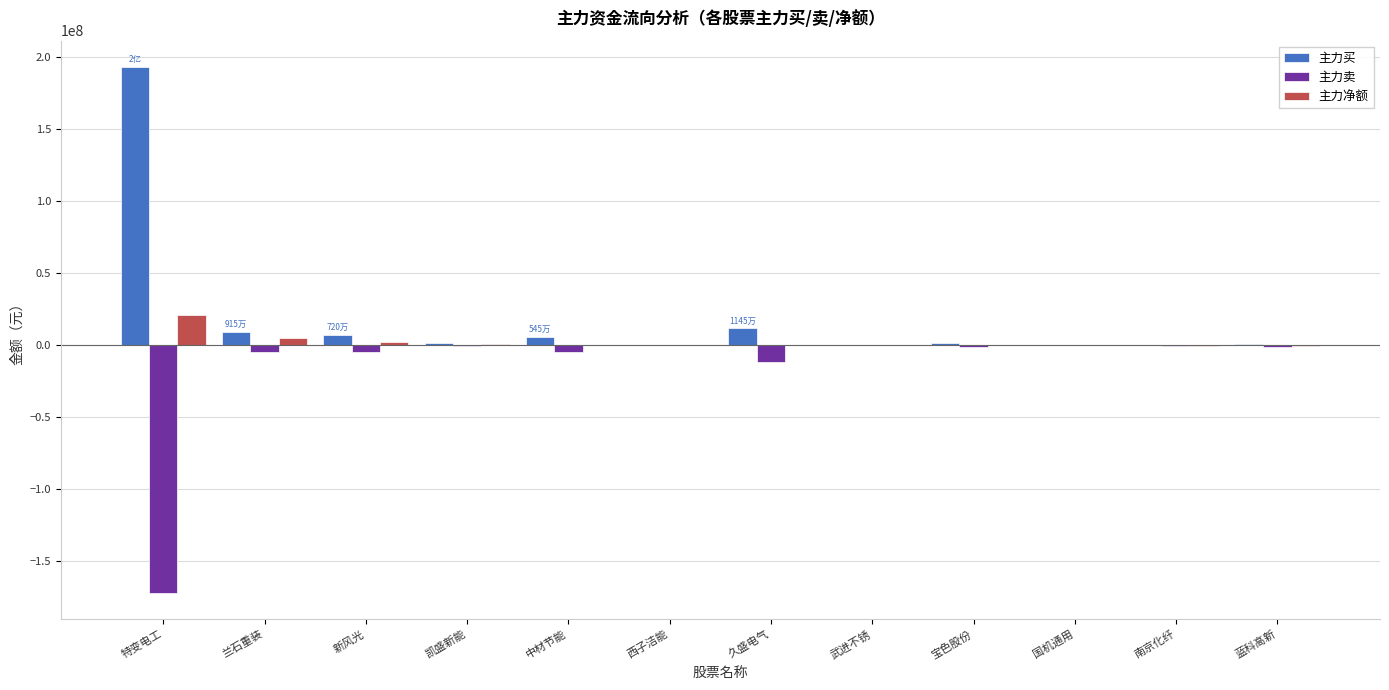

What is the sum of all 主力买 values?

229310759